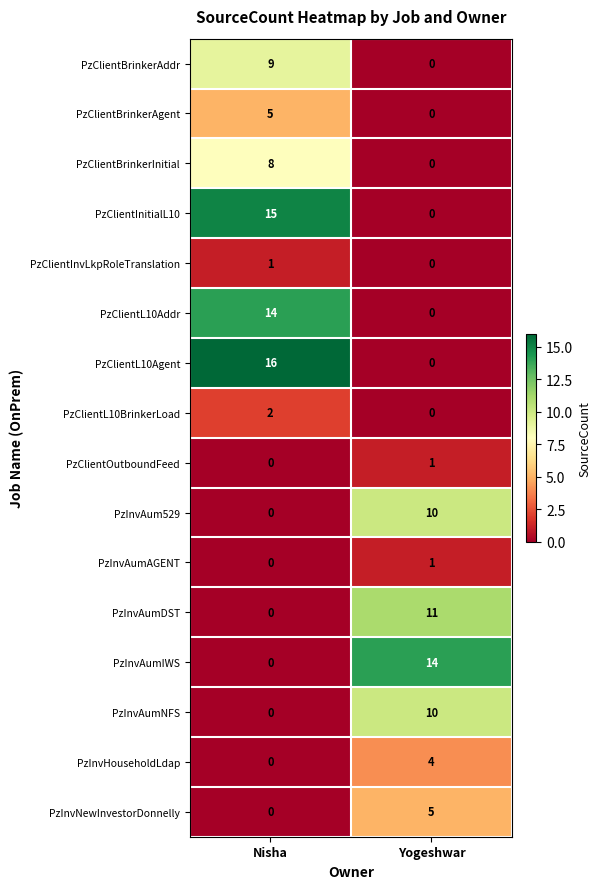

List the labels in order of PzInvNewInvestorDonnelly value, largest first.

Yogeshwar, Nisha